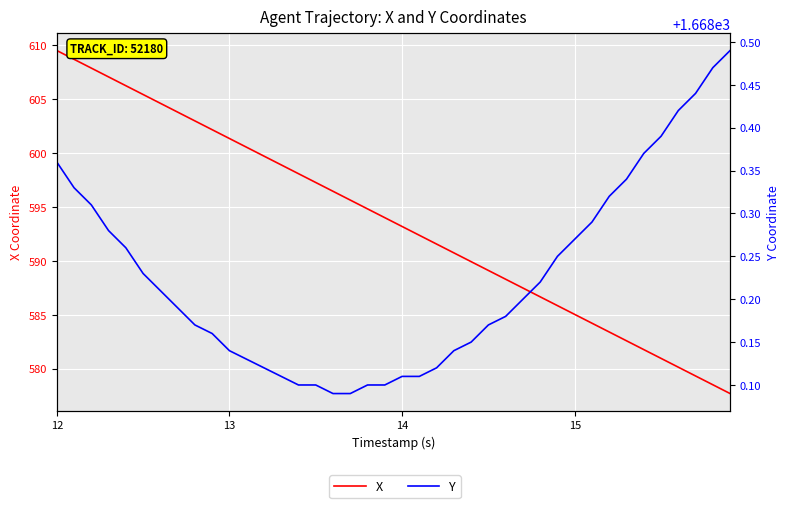

How many lines are shown in the chart?

2